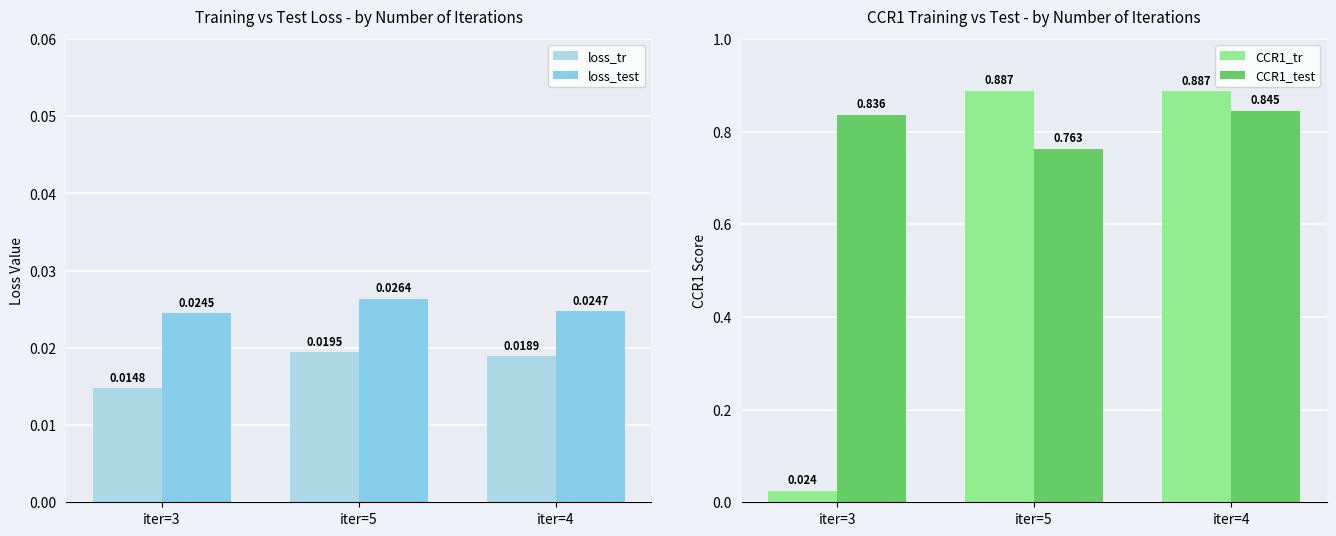

Which label corresponds to the smallest value in the chart?

iter=3